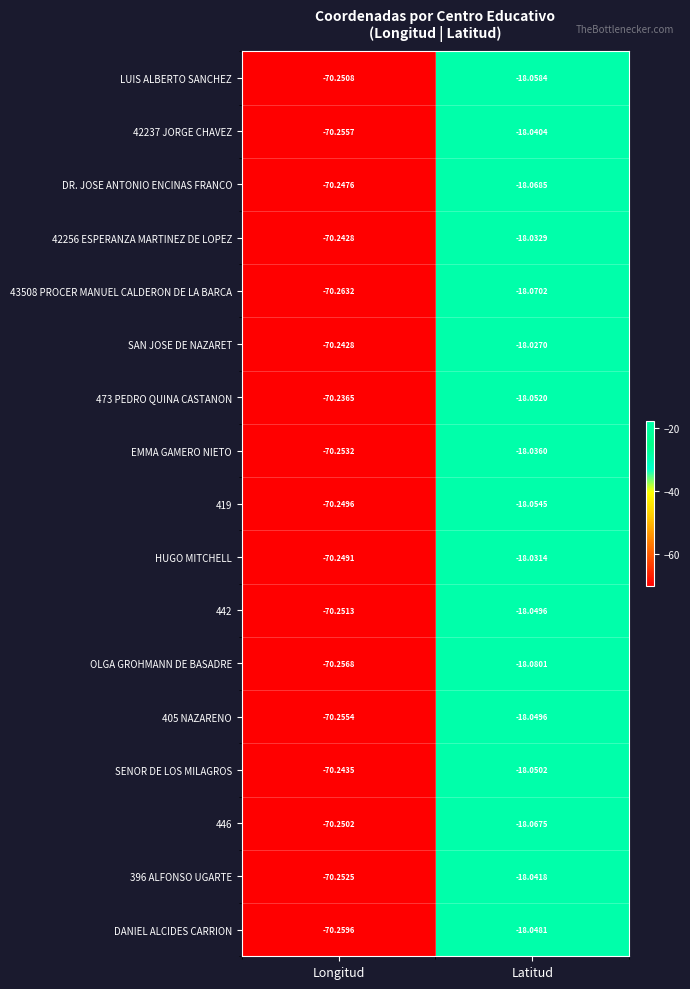

List the labels in order of 43508 PROCER MANUEL CALDERON DE LA BARCA value, smallest first.

Longitud, Latitud